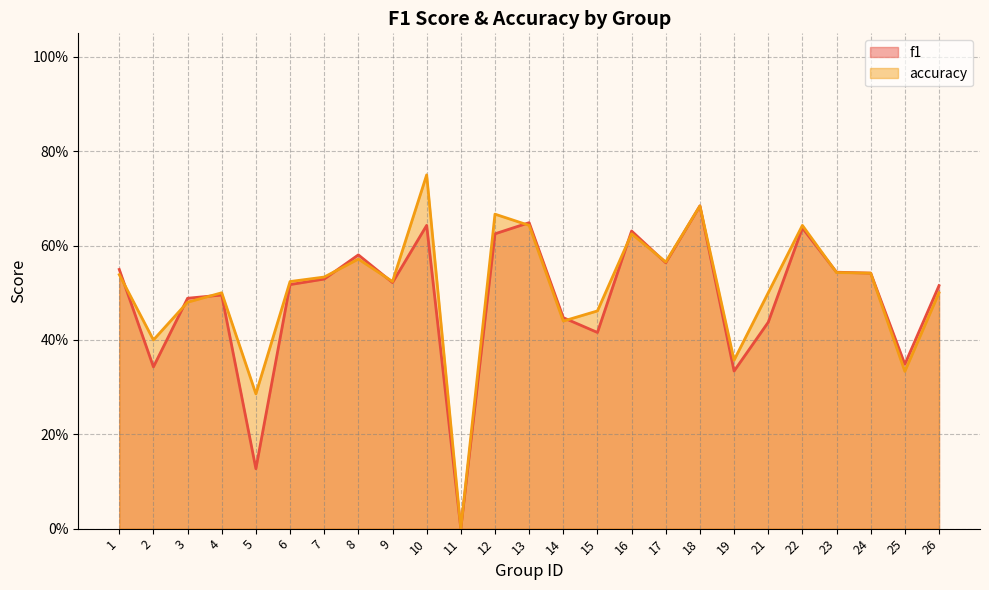

True or false: accuracy and f1 intersect in this chart.

True